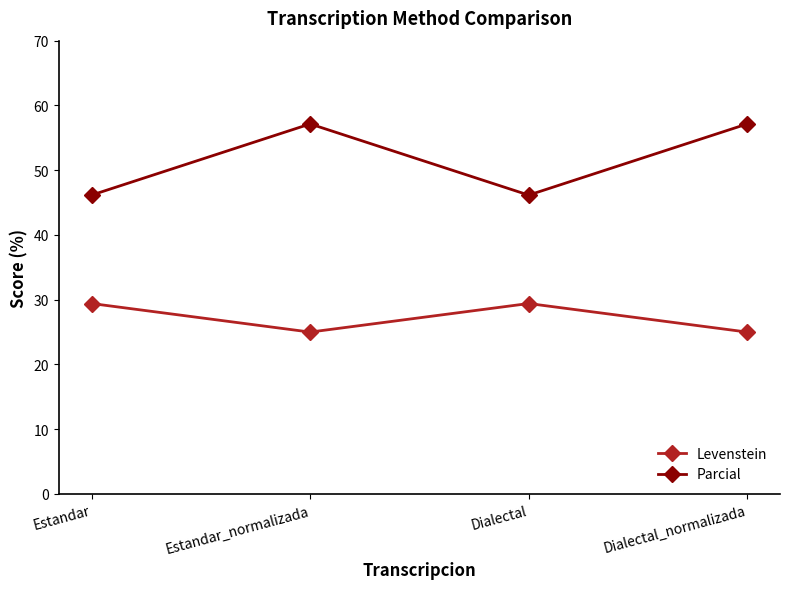

Which series changed the most between Estandar_normalizada and Dialectal?

Parcial